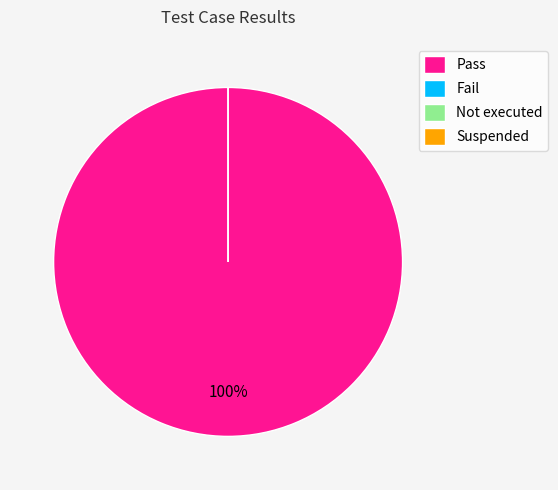

Rank the categories by value from highest to lowest.

Pass, Fail, Not executed, Suspended